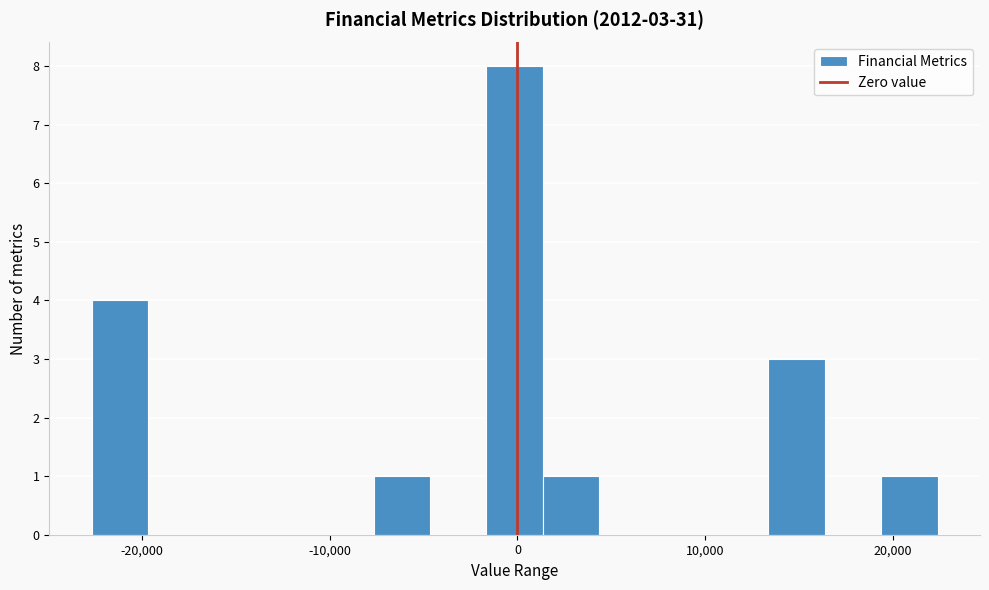

Read against the x-axis, roughly where is the centre of the tallest bar?

0